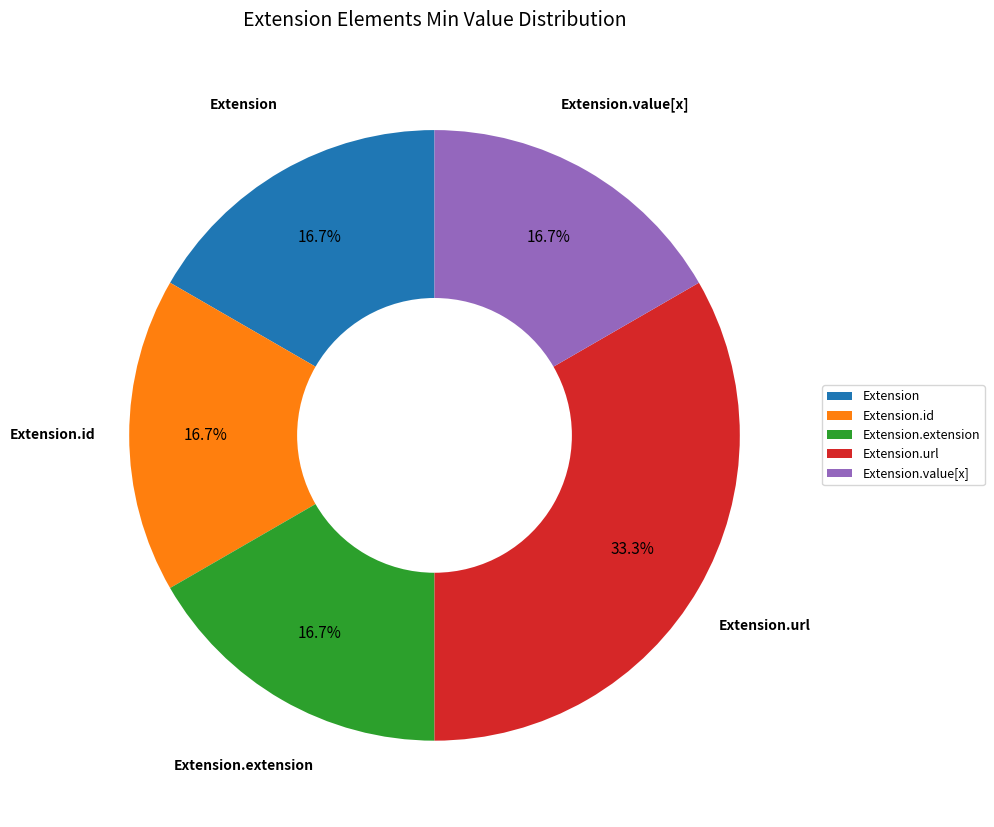

What percentage is the Extension.url slice, to the nearest percent?

33%